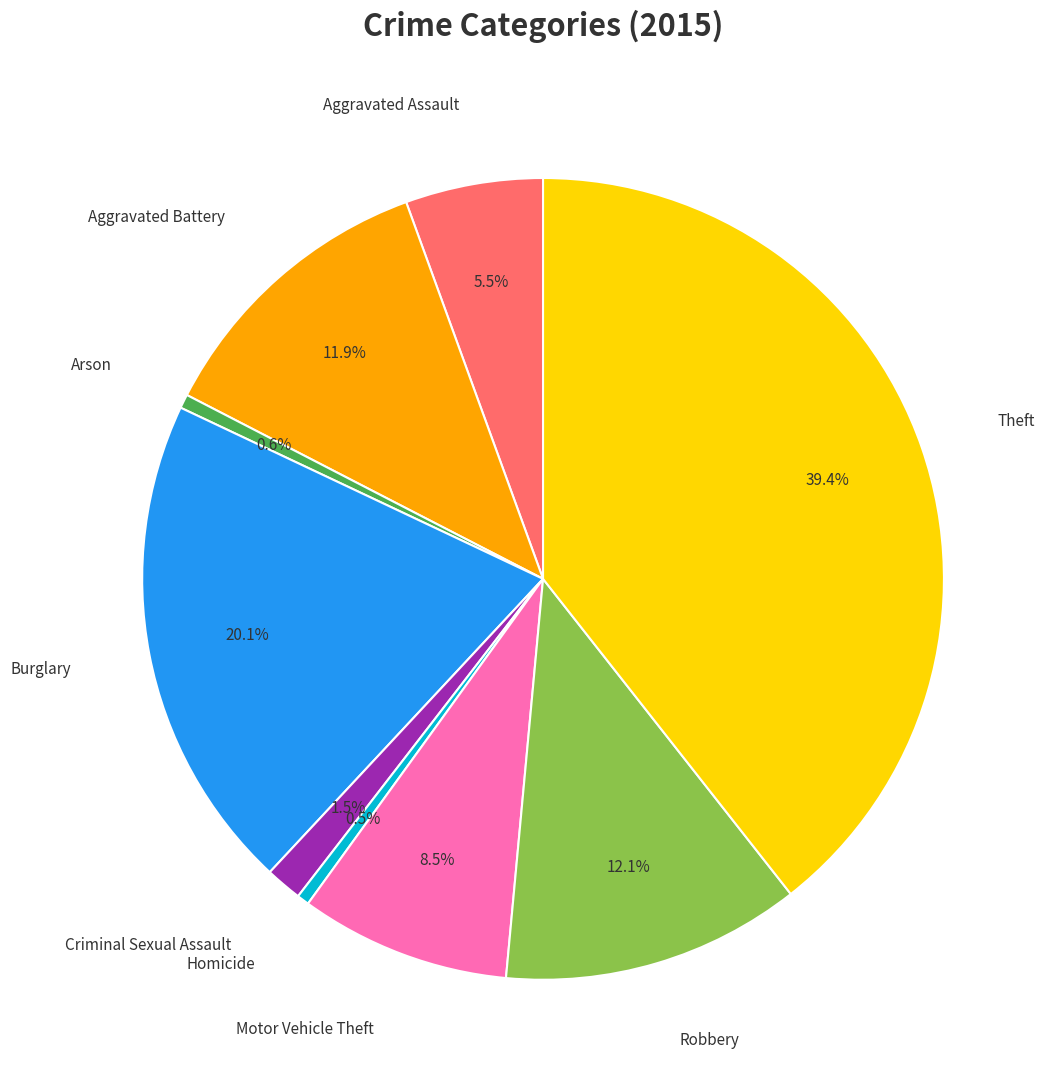

What is the largest slice in the pie chart?

Theft